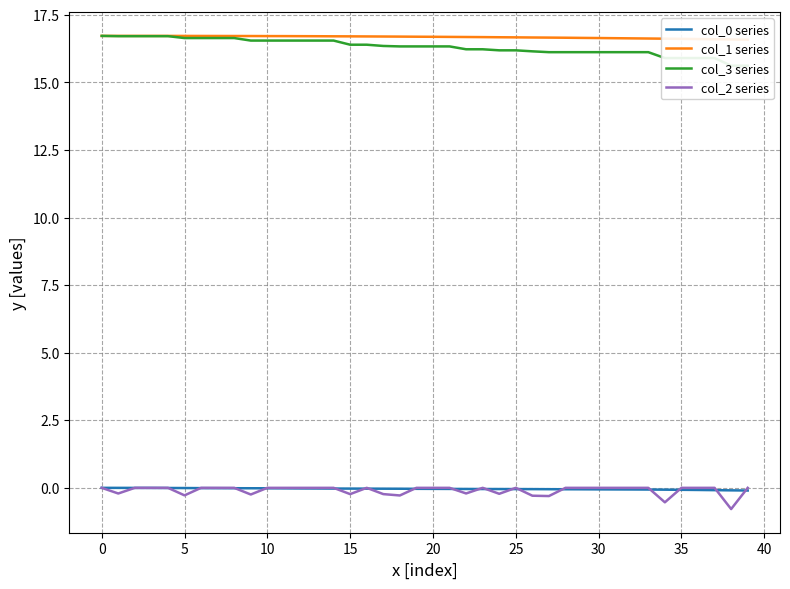

How many data points in col_3 series are above 16?

34